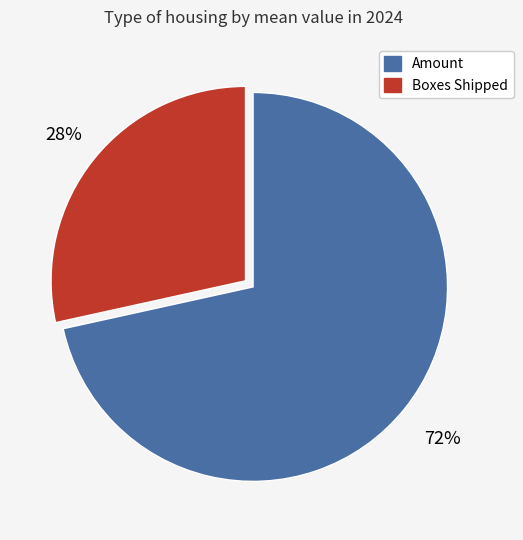

To the nearest percent, what is the average slice percentage?

50%